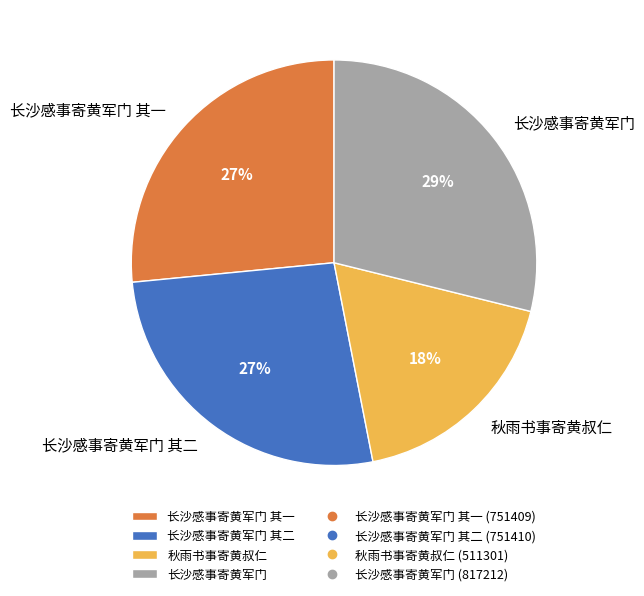

Between 长沙感事寄黄军门 其一 and 长沙感事寄黄军门, which is larger?

长沙感事寄黄军门